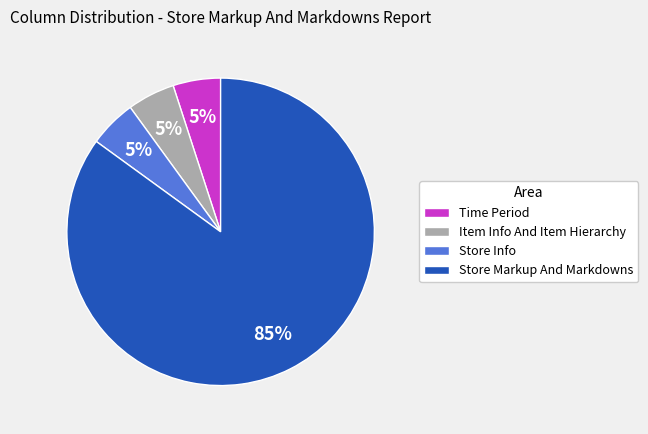

To the nearest percent, what percentage of the pie is Store Markup And Markdowns?

85%